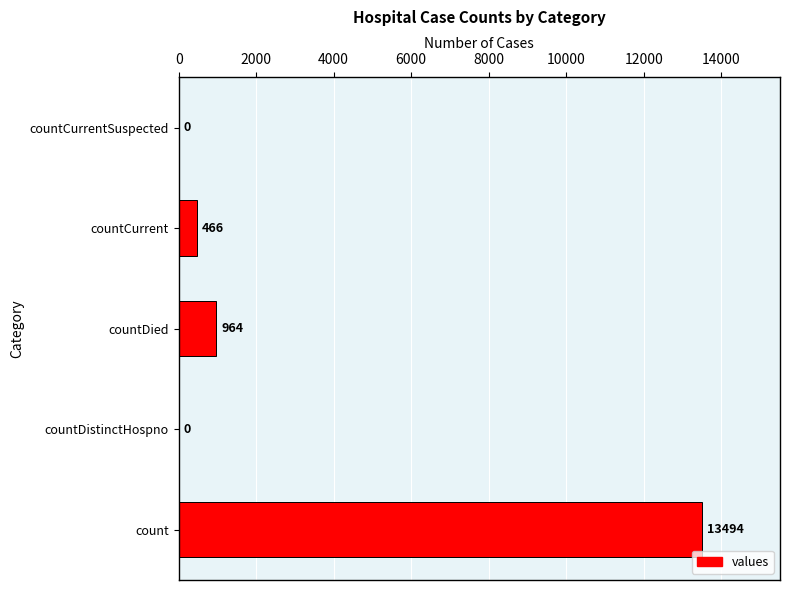

Is it true that the value at countDied is 964?

True